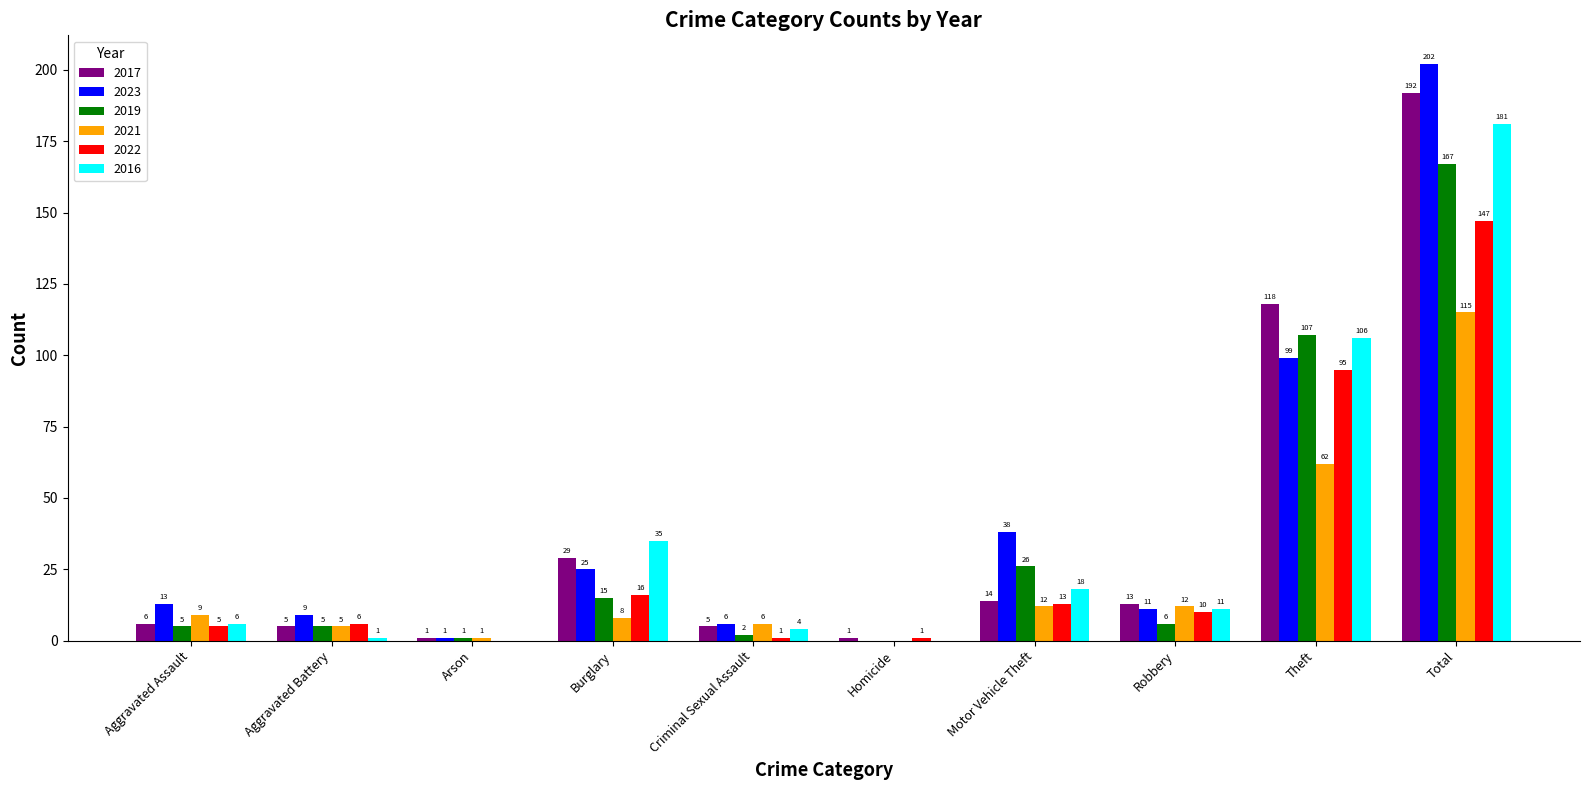

Reading right to left, what are all the values shown in this chart?

2017: Total=192	Theft=118	Robbery=13	Motor Vehicle Theft=14	Homicide=1	Criminal Sexual Assault=5	Burglary=29	Arson=1	Aggravated Battery=5	Aggravated Assault=6
2023: Total=202	Theft=99	Robbery=11	Motor Vehicle Theft=38	Homicide=0	Criminal Sexual Assault=6	Burglary=25	Arson=1	Aggravated Battery=9	Aggravated Assault=13
2019: Total=167	Theft=107	Robbery=6	Motor Vehicle Theft=26	Homicide=0	Criminal Sexual Assault=2	Burglary=15	Arson=1	Aggravated Battery=5	Aggravated Assault=5
2021: Total=115	Theft=62	Robbery=12	Motor Vehicle Theft=12	Homicide=0	Criminal Sexual Assault=6	Burglary=8	Arson=1	Aggravated Battery=5	Aggravated Assault=9
2022: Total=147	Theft=95	Robbery=10	Motor Vehicle Theft=13	Homicide=1	Criminal Sexual Assault=1	Burglary=16	Arson=0	Aggravated Battery=6	Aggravated Assault=5
2016: Total=181	Theft=106	Robbery=11	Motor Vehicle Theft=18	Homicide=0	Criminal Sexual Assault=4	Burglary=35	Arson=0	Aggravated Battery=1	Aggravated Assault=6